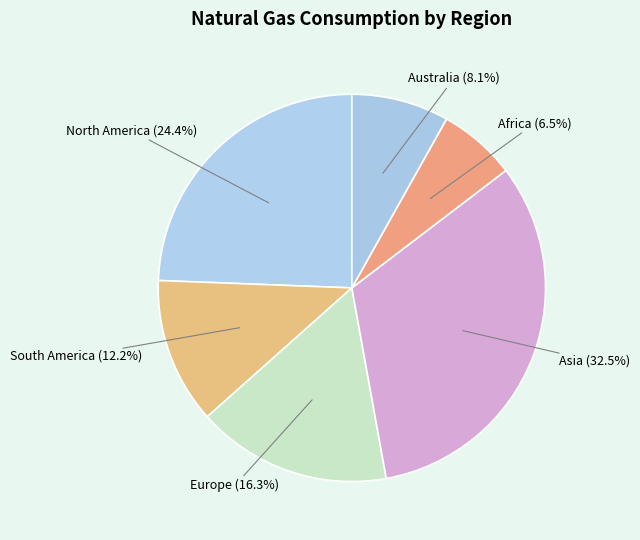

How many slices are in this pie chart?

6